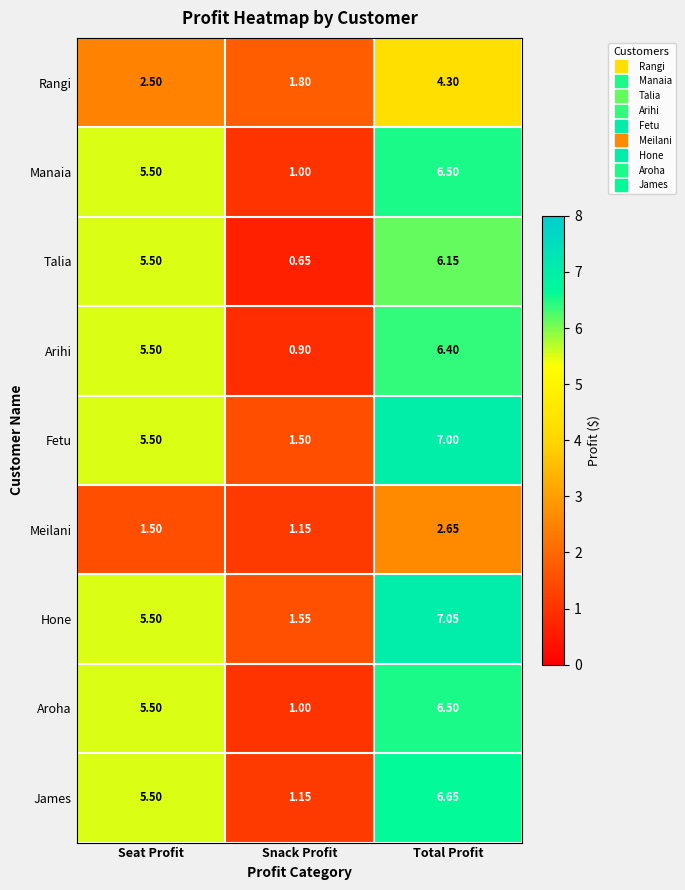

At which label does Hone first exceed 5?

Seat Profit